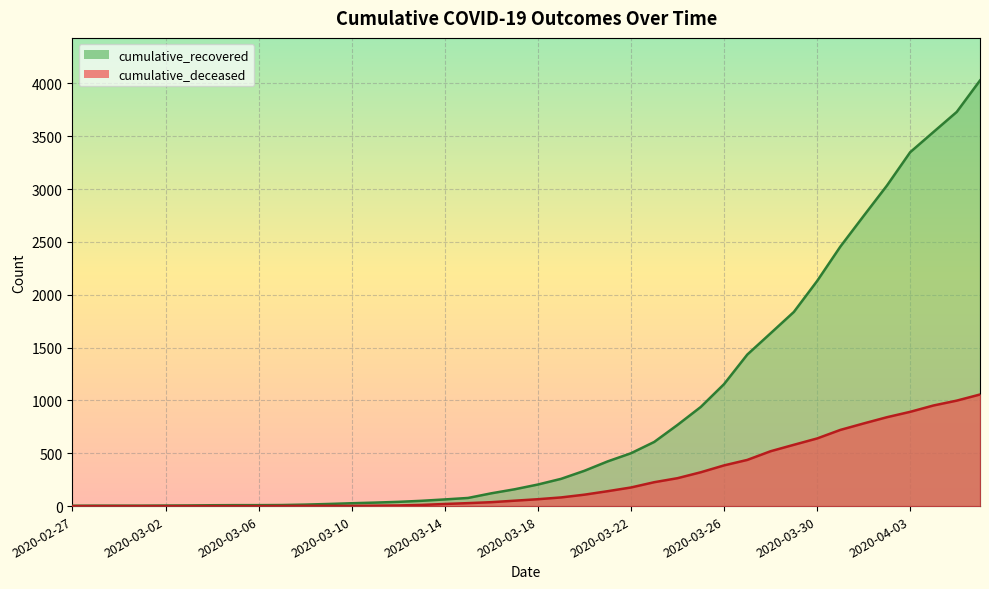

True or false: cumulative_recovered and cumulative_deceased intersect in this chart.

False